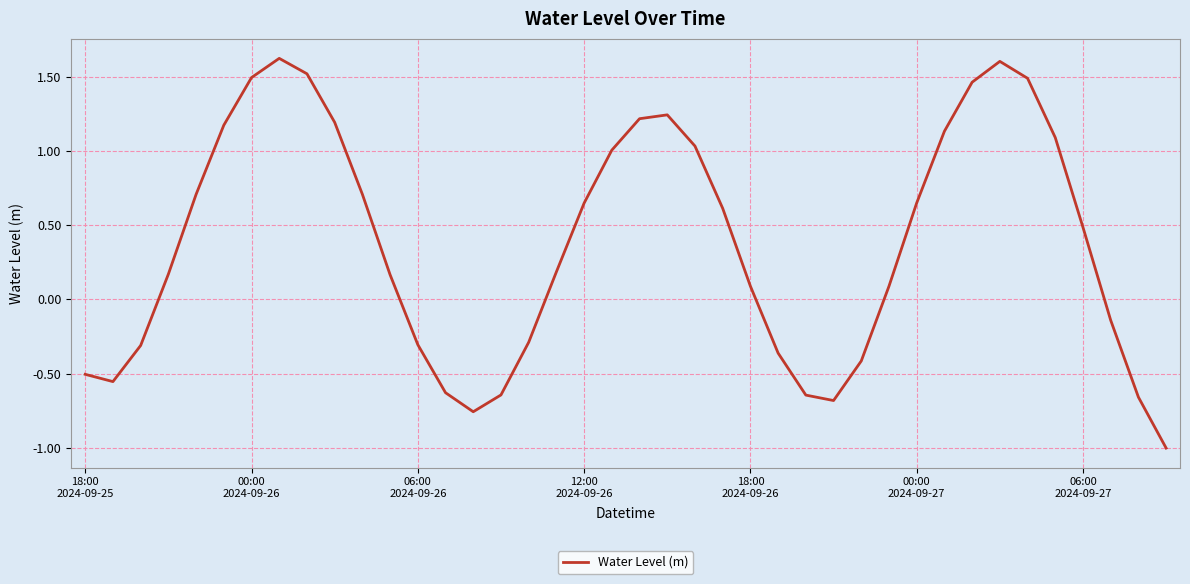

What is the difference between the maximum and minimum values?

2.6